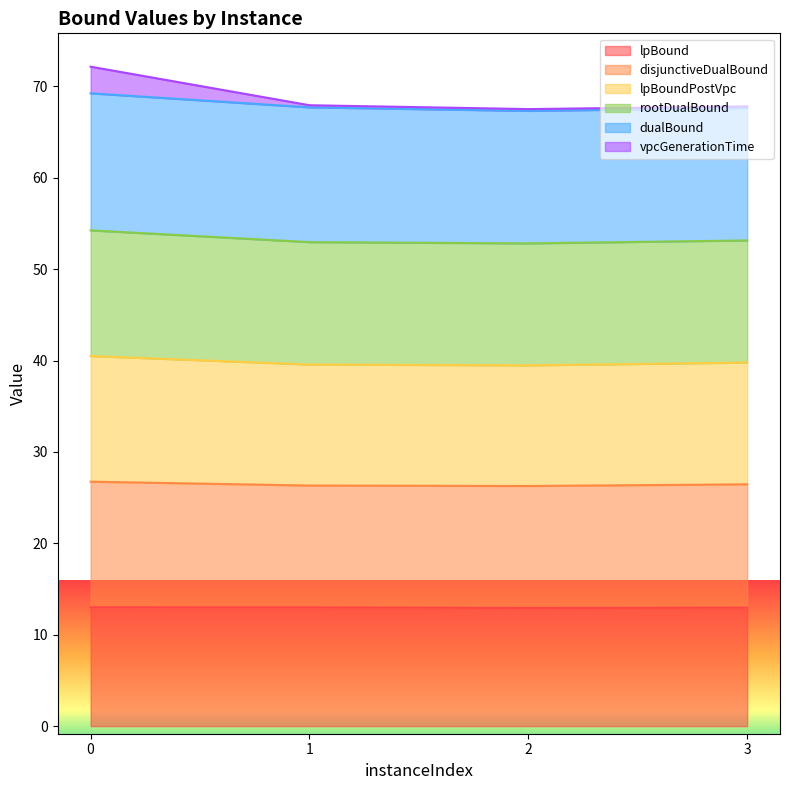

Is it true that lpBound equals 22.7 at 3?

False